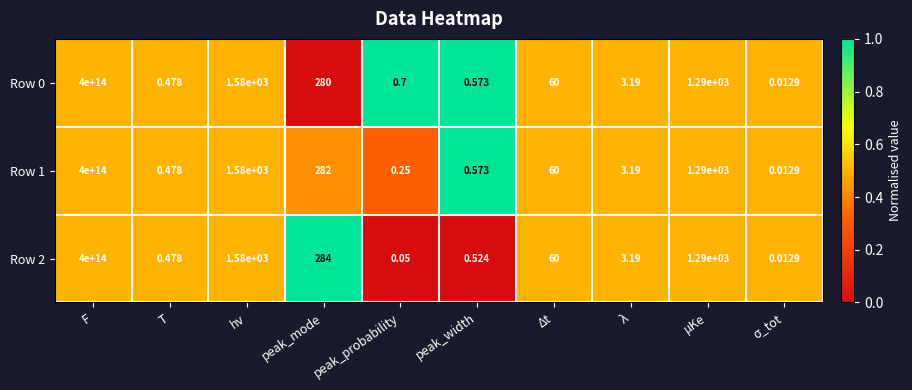

At which category is the sum across all series the highest?

F